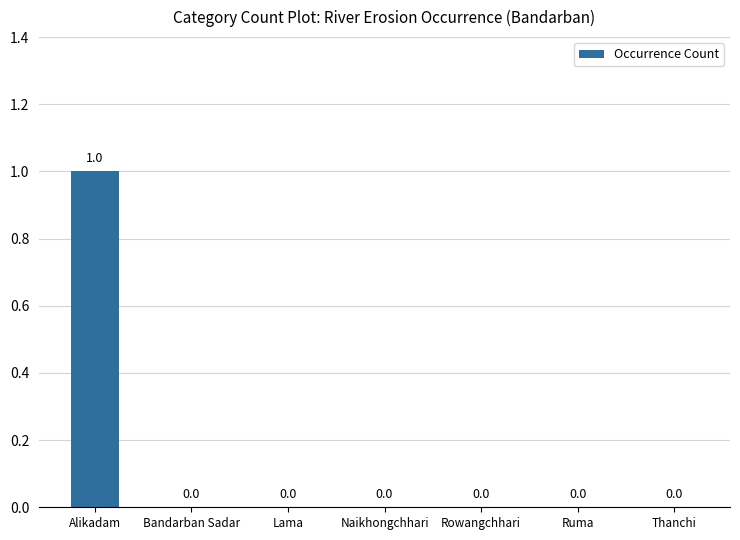

What is the difference between the values at Alikadam and Ruma?

1